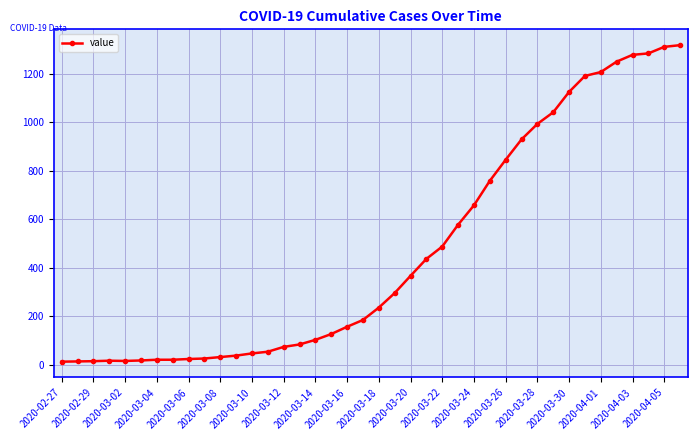

What is the difference between the maximum and minimum values?

1306